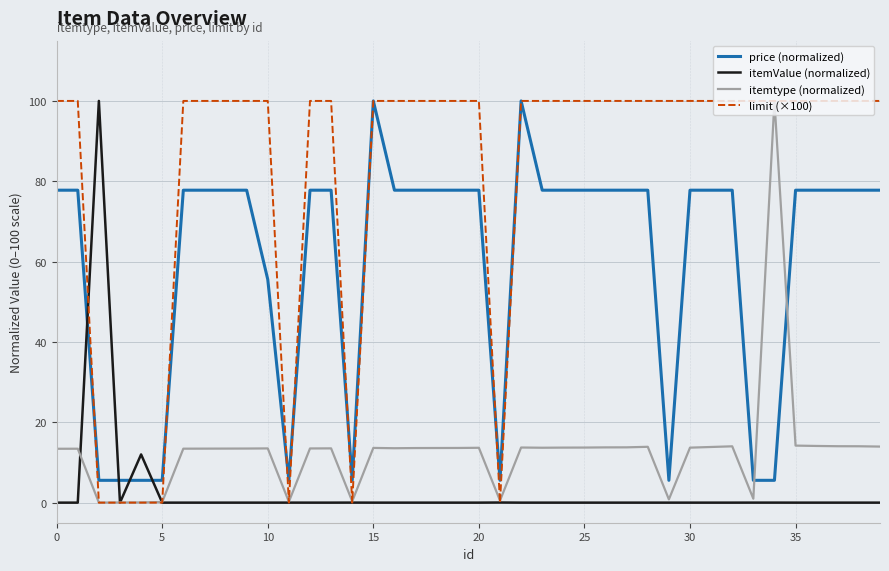

How many intersections are there between itemtype (normalized) and price (normalized)?

2